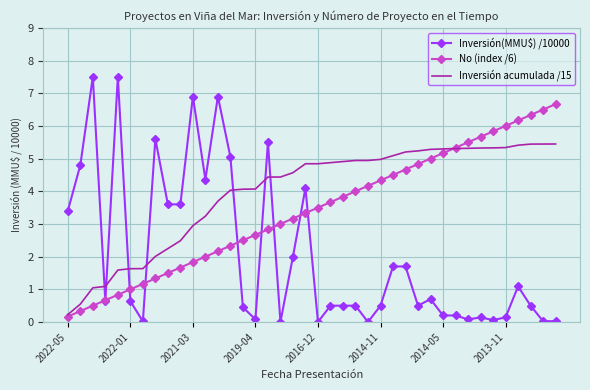

Which series ends up on top after the final intersection of Inversión acumulada /15 and Inversión(MMU$) /10000?

Inversión acumulada /15